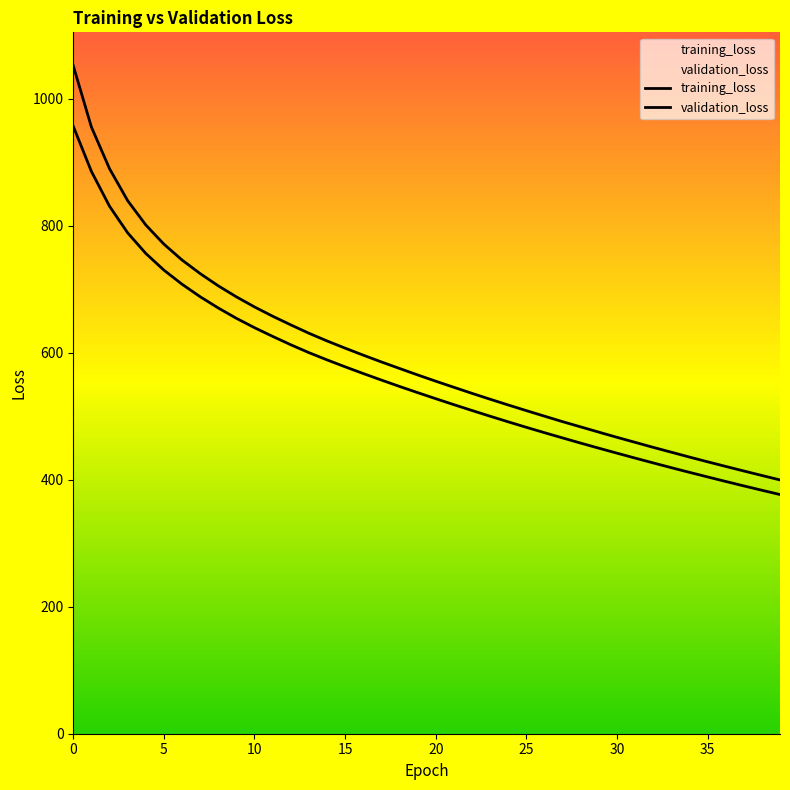

Between 31 and 35, which series saw the biggest shift?

training_loss